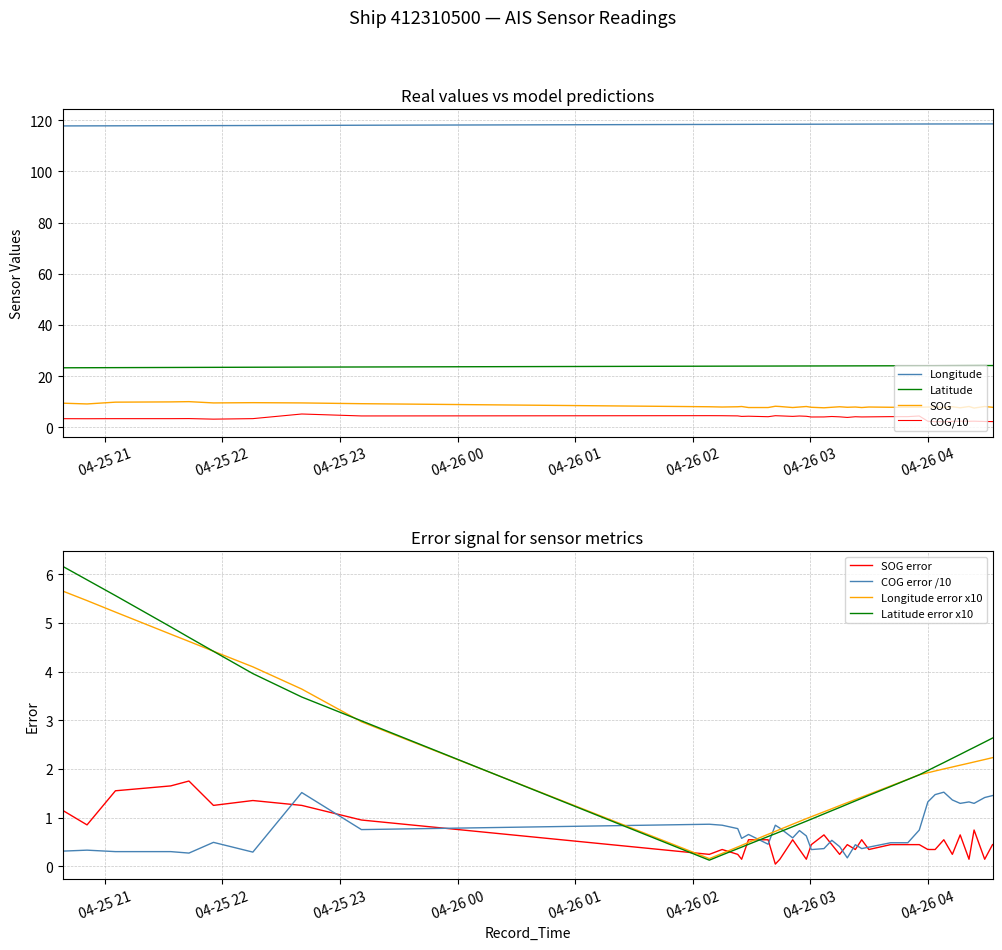

Which series has the largest range (max minus min)?

COG